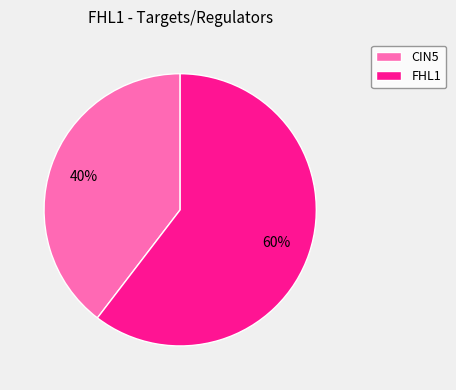

Is the sum of FHL1 and CIN5 greater than half?

Yes